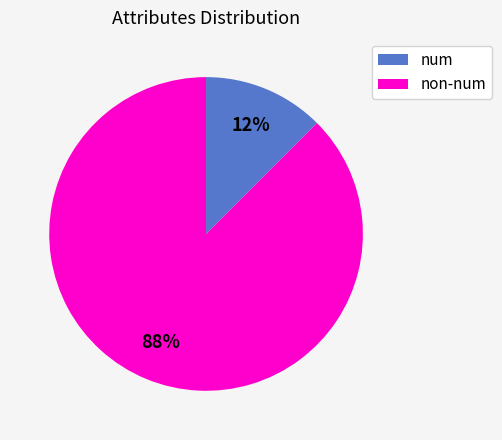

Is it true that num is 12% of the pie?

True